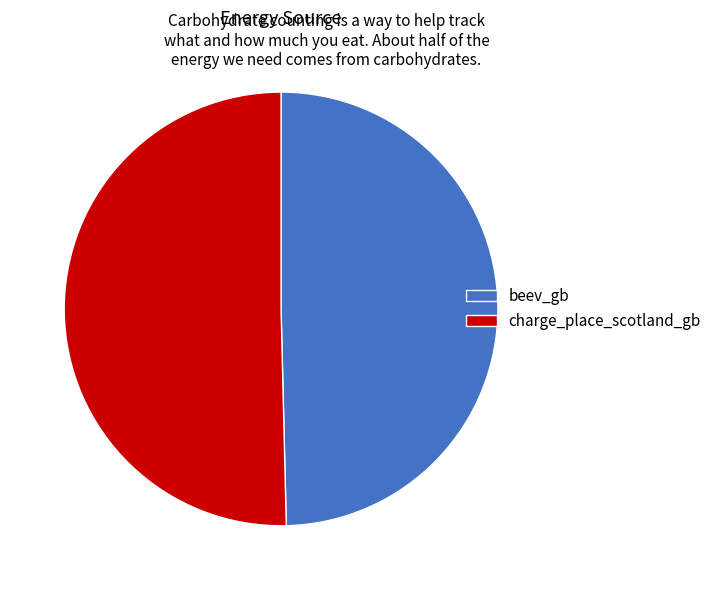

Approximately how many times larger is the value at charge_place_scotland_gb compared to beev_gb?

1.0